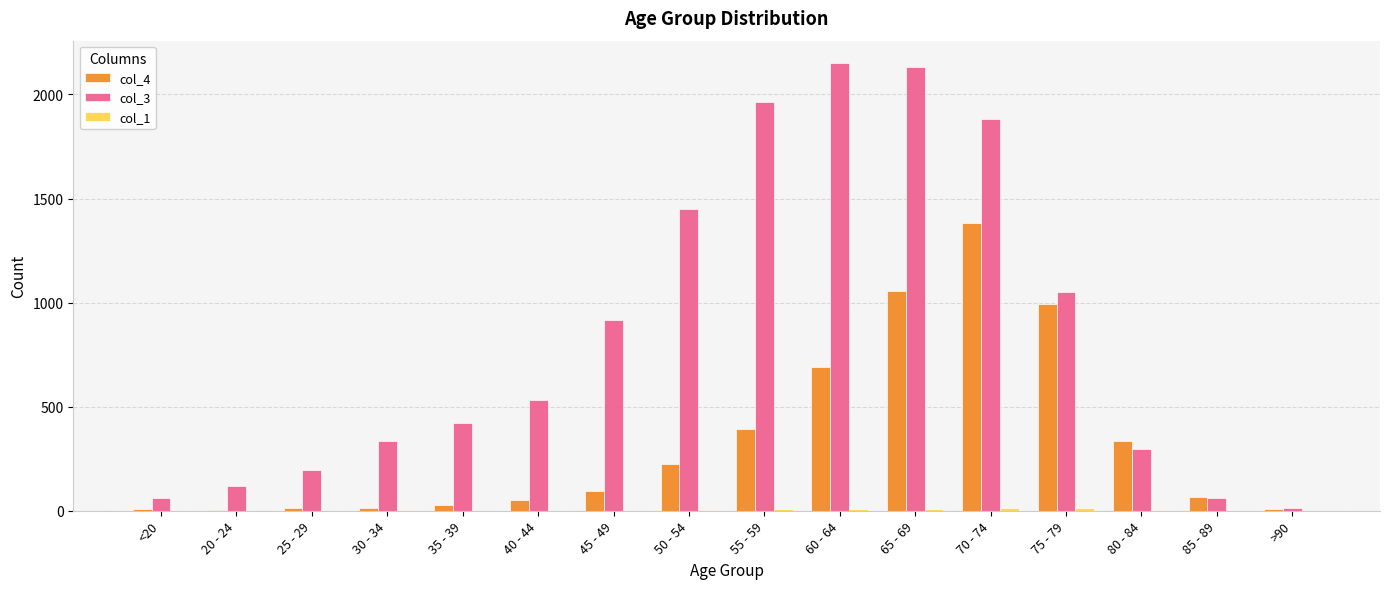

What is the spread (max minus min) of values at 30 - 34?

331